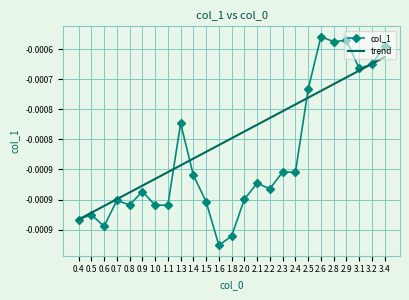

Between 2.2 and 2.4, which series saw the biggest shift?

col_1